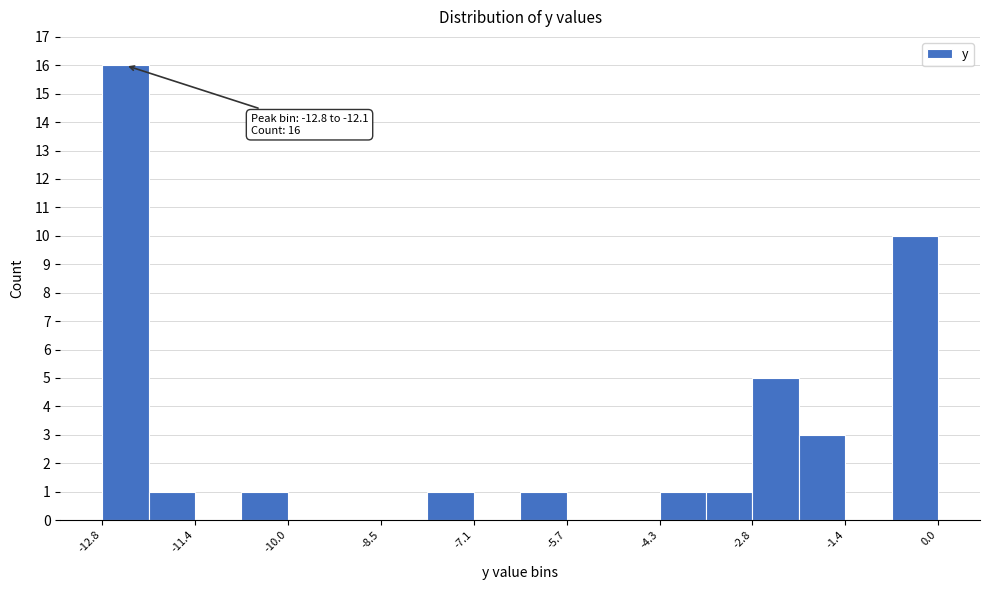

Around what value on the x-axis is the tallest bar? Give the approximate position of its centre, as read against the axis.

-12.4